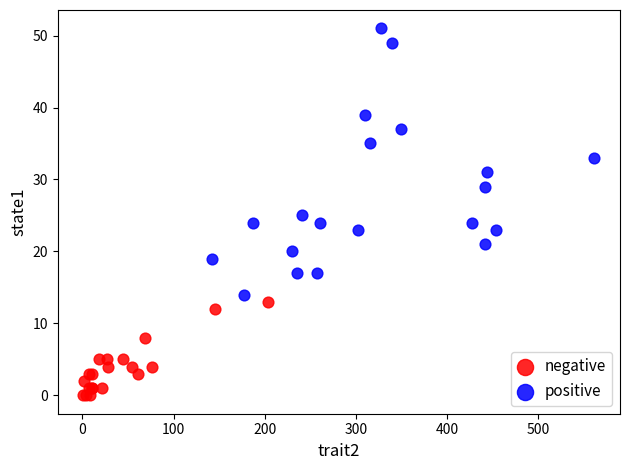

Which series contains the highest Y value?

positive